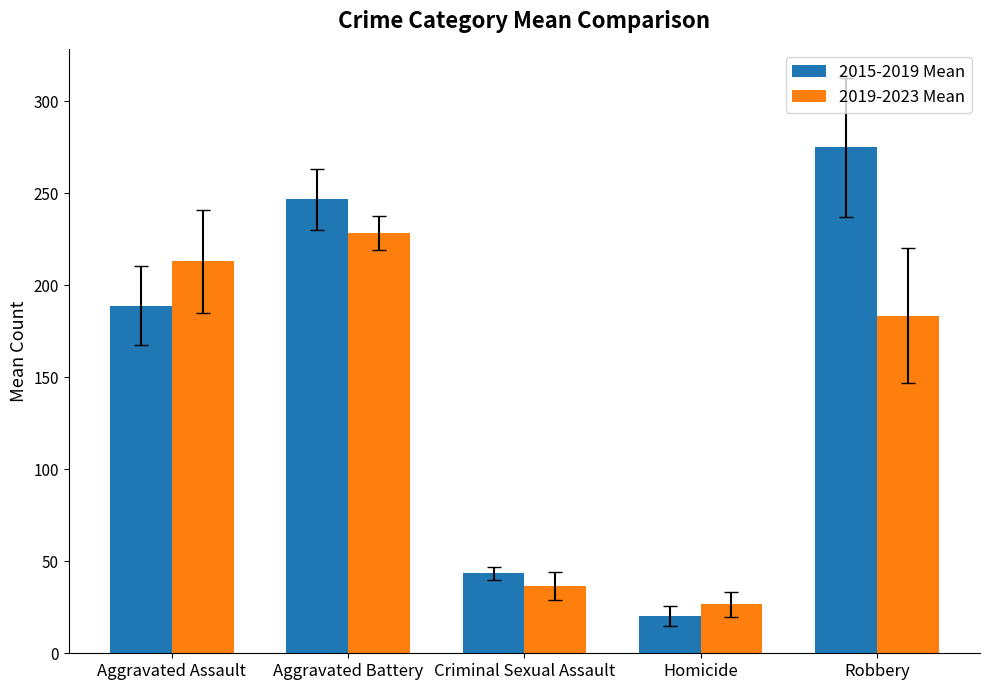

At which category is the sum across all series the highest?

Aggravated Battery